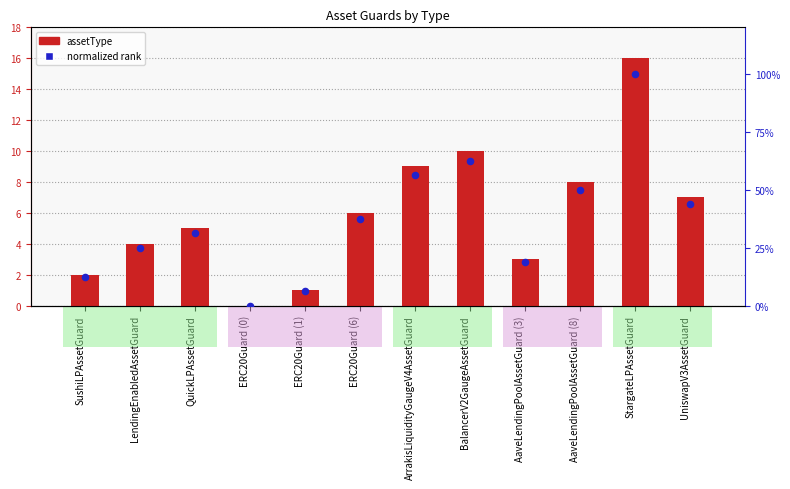

Which series has the largest Y range (max minus min)?

assetType